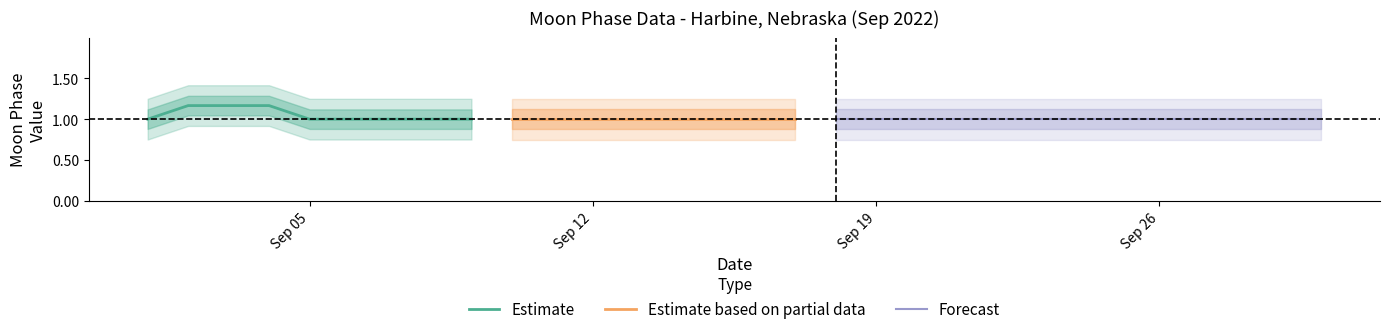

What is the minimum value for Estimate?

1.0